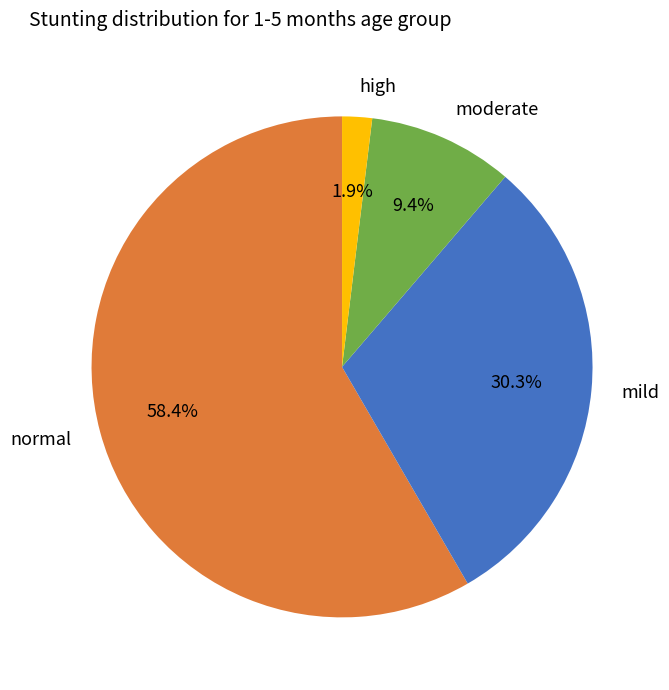

Which slice is the largest?

normal